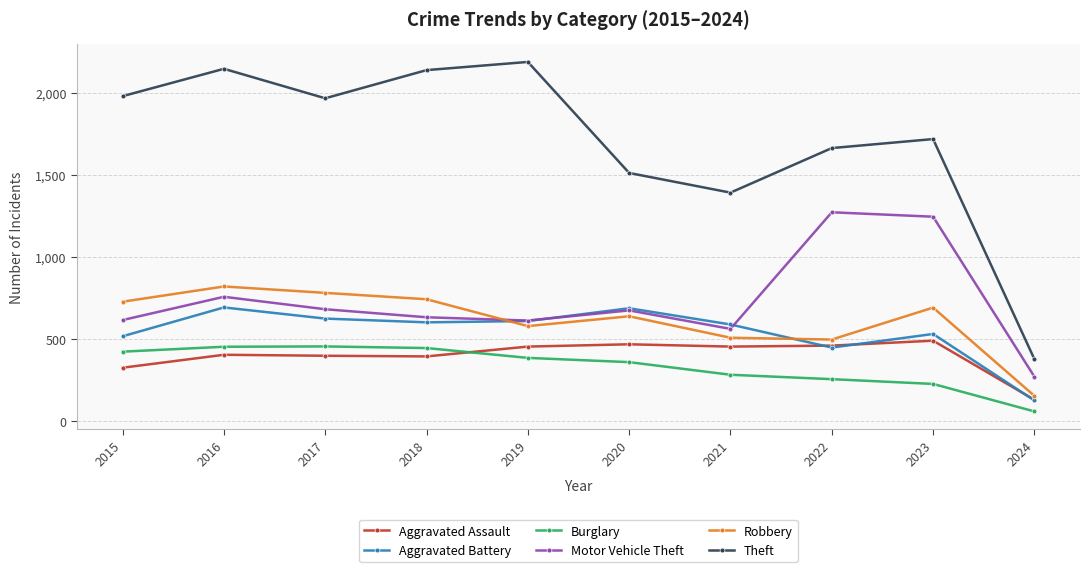

Is it true that Aggravated Battery equals 631 at 2022?

False